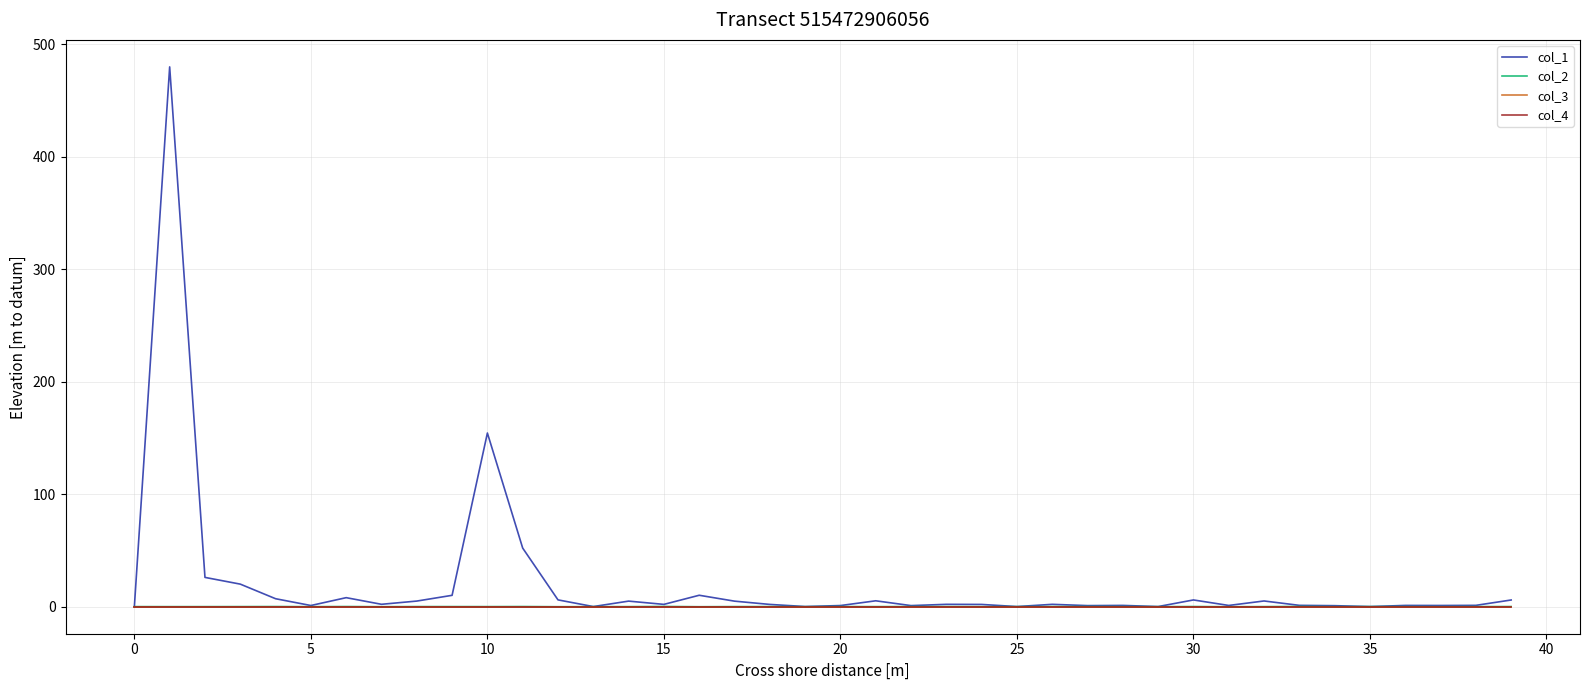

Does the chart have visible grid lines?

Yes